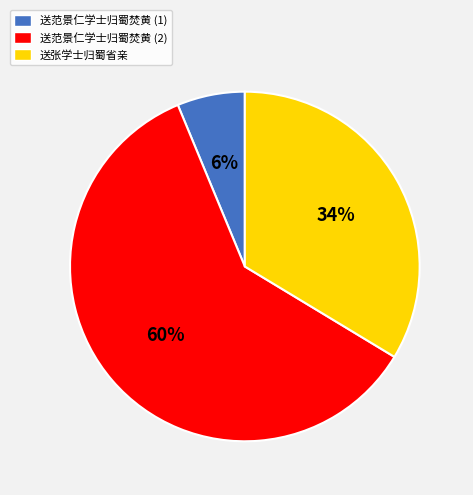

How many segments does this pie chart have?

3